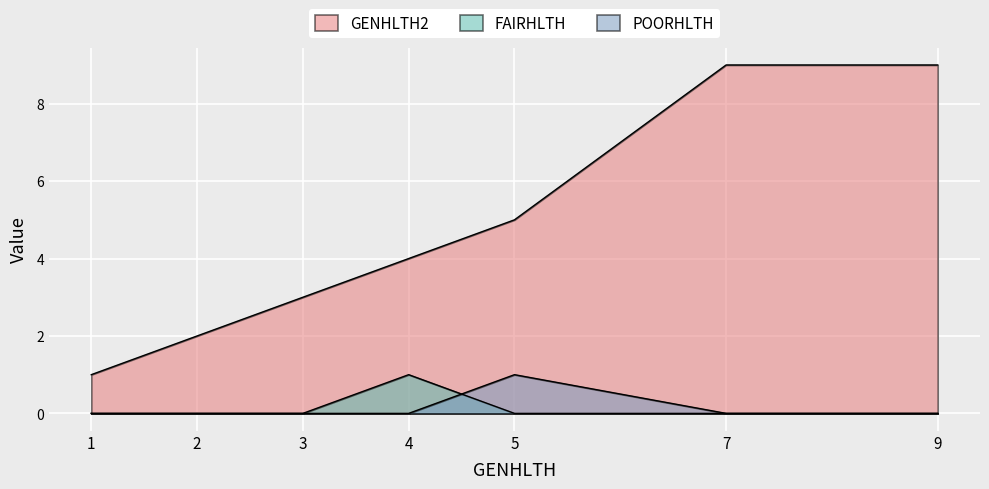

How many data points in POORHLTH are above 0?

1